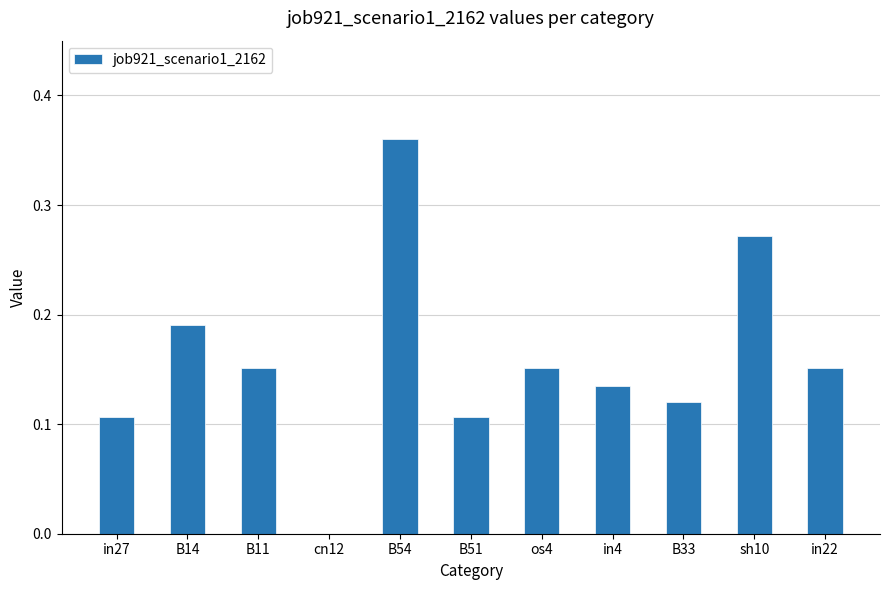

Count the values in the range 0 to 1.

11